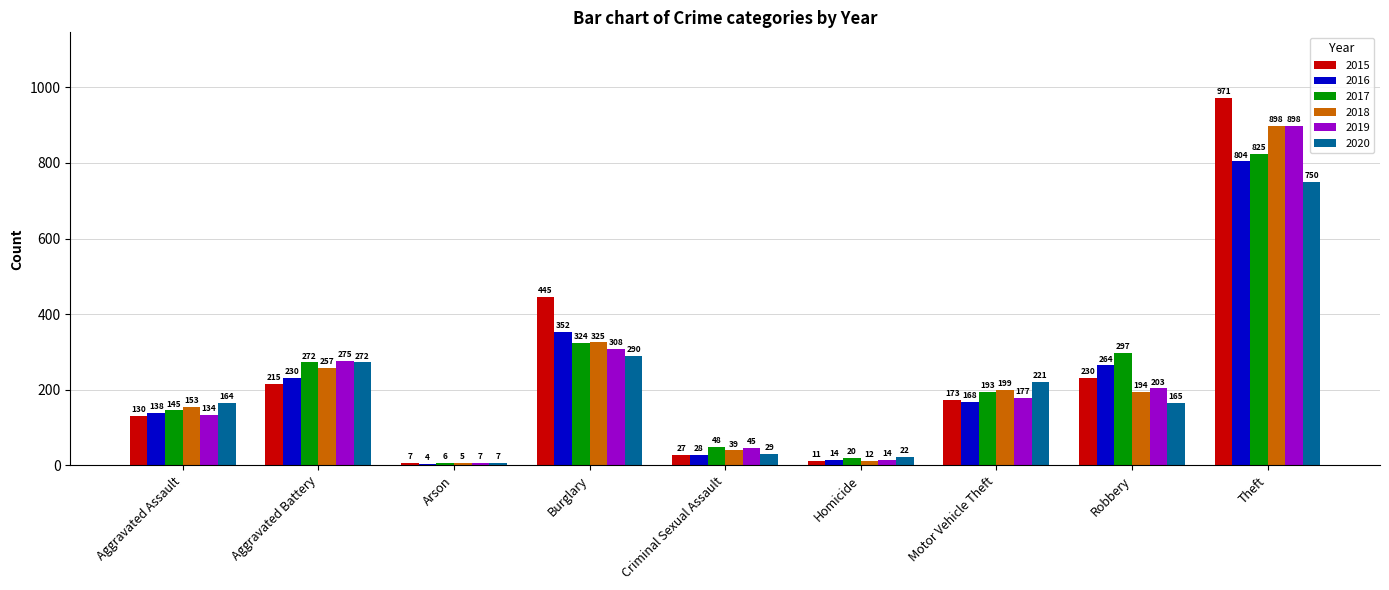

Is the value of 2016 at Robbery greater than the value of 2017 at Theft?

No